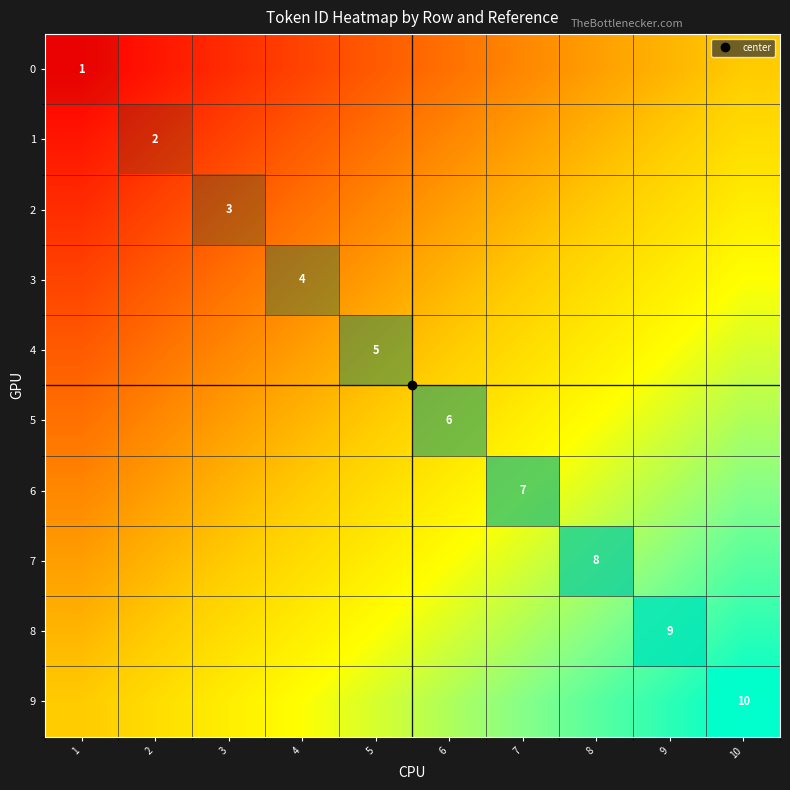

How many data points in 2 are above 0?

1